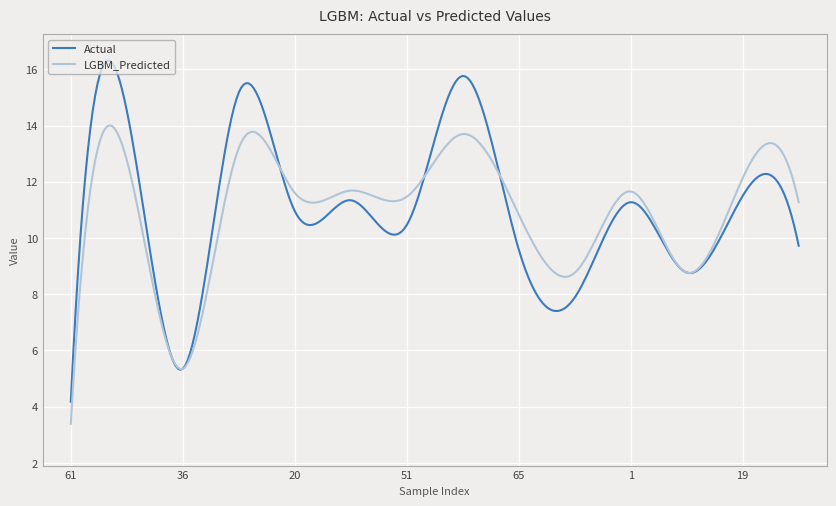

Which series has the widest spread of values?

Actual